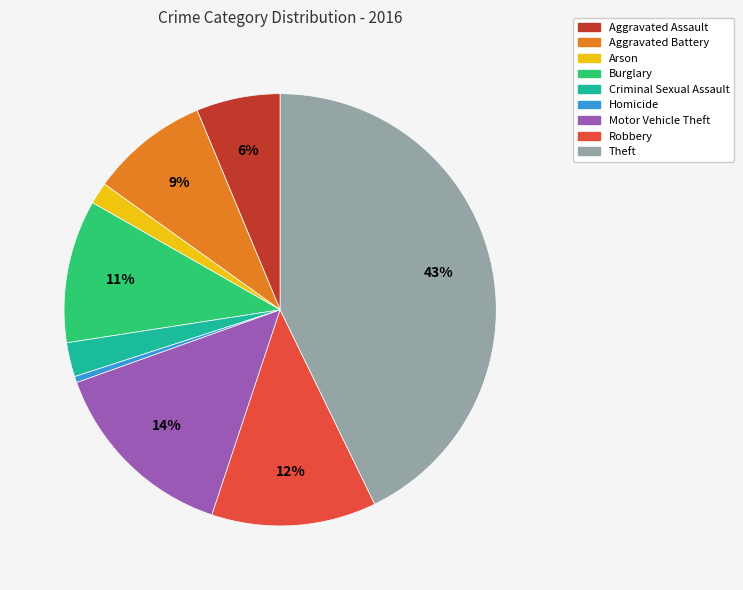

Combined, do Motor Vehicle Theft and Criminal Sexual Assault account for over 50%?

No